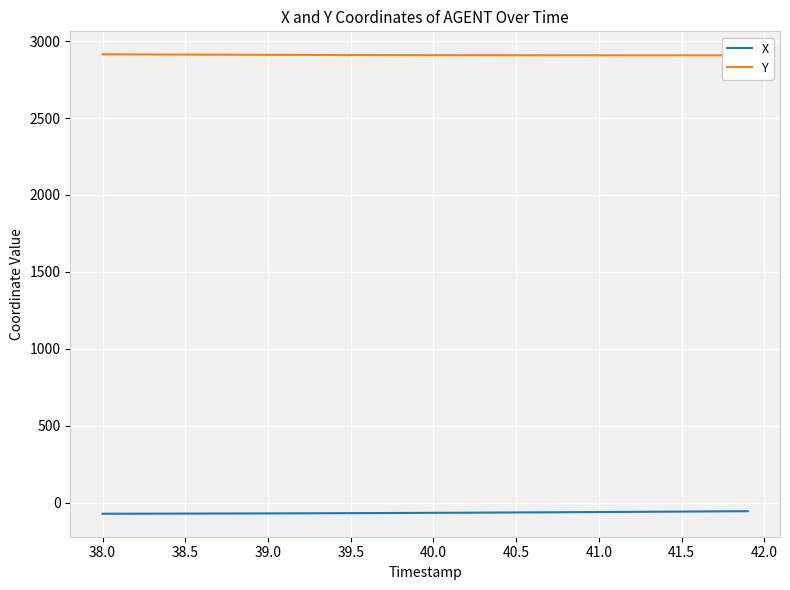

List the series in order of their overall mean, lowest first.

X, Y